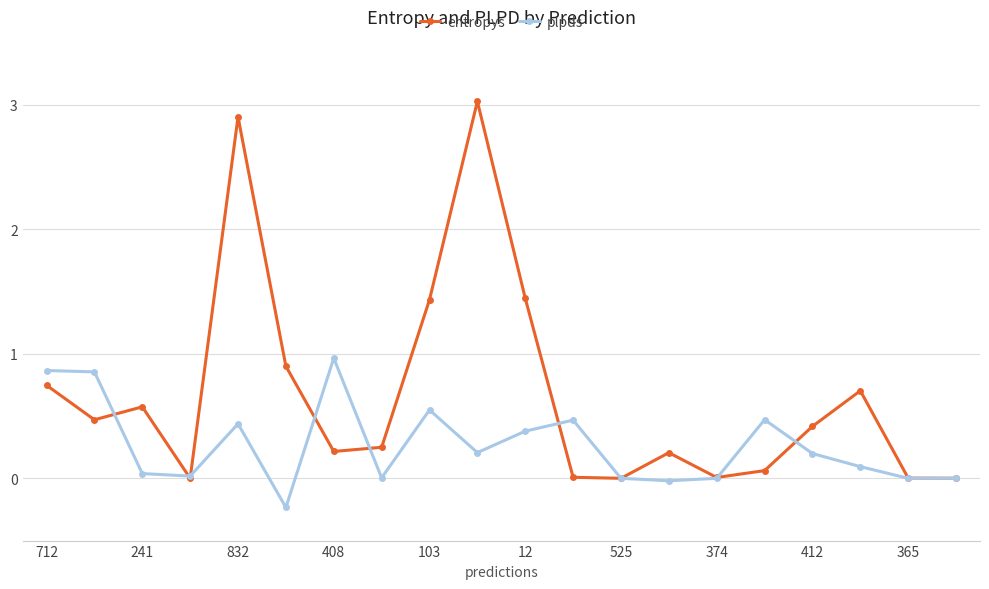

Which series has the widest spread of values?

entropys